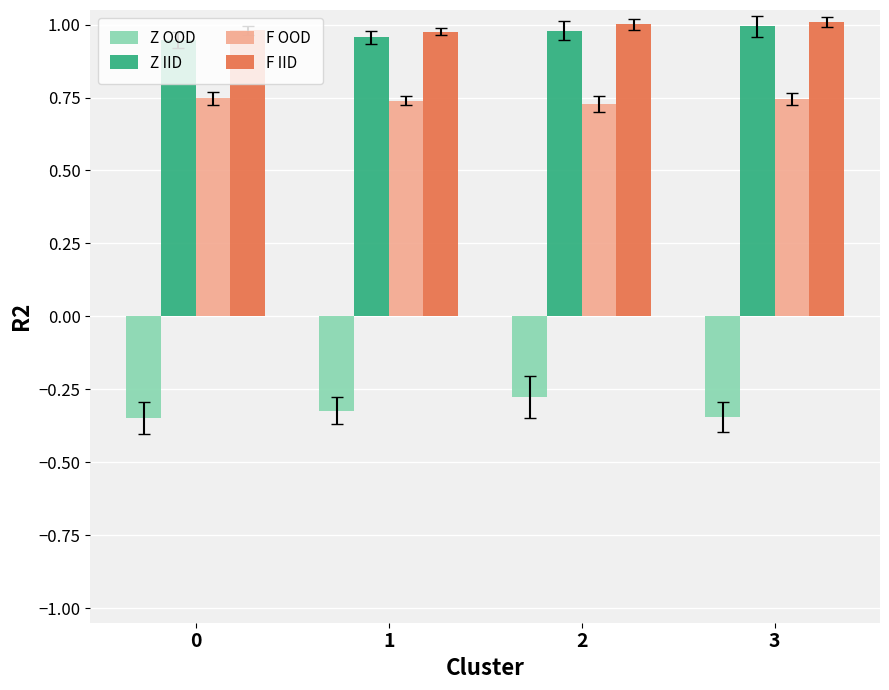

How many groups of bars are there?

4